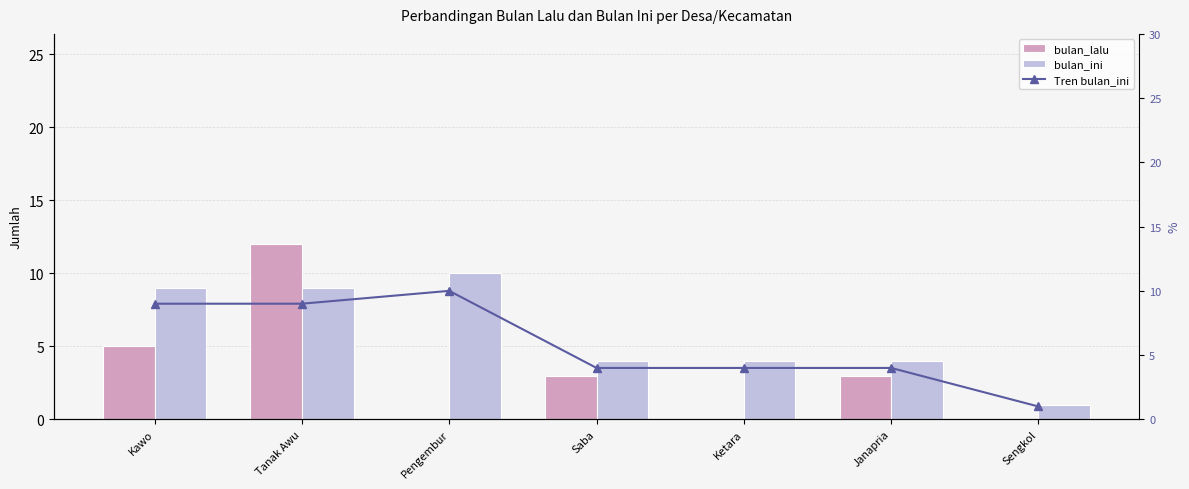

List the labels in order of bulan_ini value, largest first.

Pengembur, Kawo, Tanak Awu, Saba, Ketara, Janapria, Sengkol